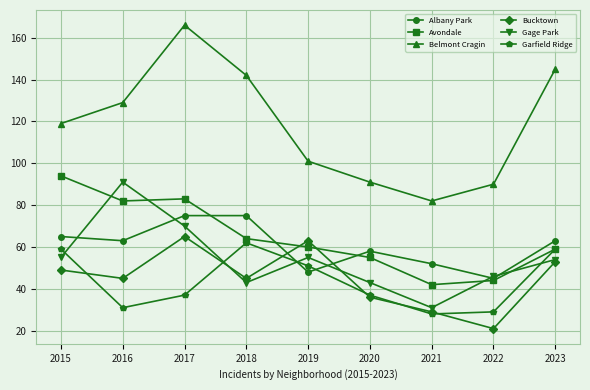

What is the total value across all series at 2017?

496